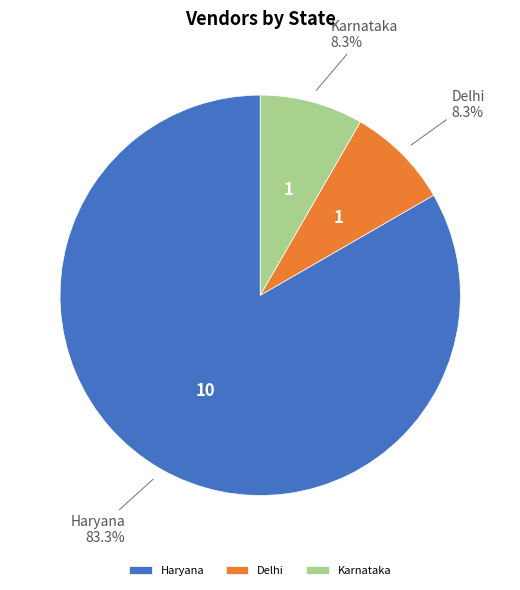

Is it true that Haryana is 1% of the pie?

False